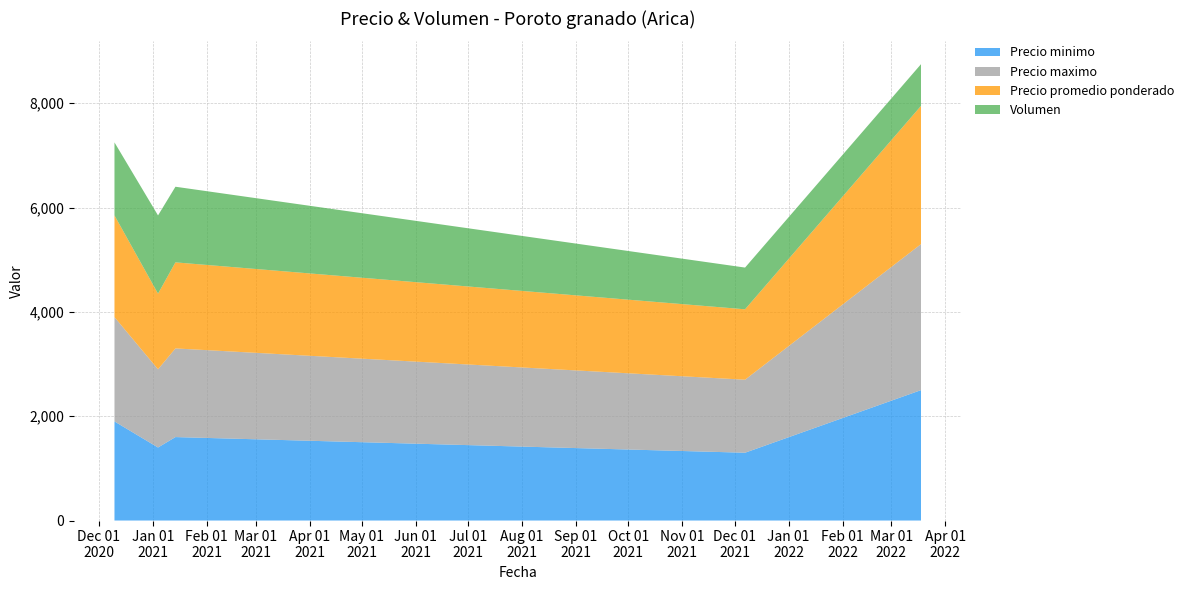

Reading left to right, list all the values displayed in this chart.

Precio minimo: 2020-12-10=1900	2021-01-04=1400	2021-01-14=1600	2021-12-07=1300	2022-03-18=2500
Precio maximo: 2020-12-10=2000	2021-01-04=1500	2021-01-14=1700	2021-12-07=1400	2022-03-18=2800
Precio promedio ponderado: 2020-12-10=1950	2021-01-04=1450	2021-01-14=1650	2021-12-07=1350	2022-03-18=2650
Volumen: 2020-12-10=1400	2021-01-04=1500	2021-01-14=1450	2021-12-07=800	2022-03-18=800